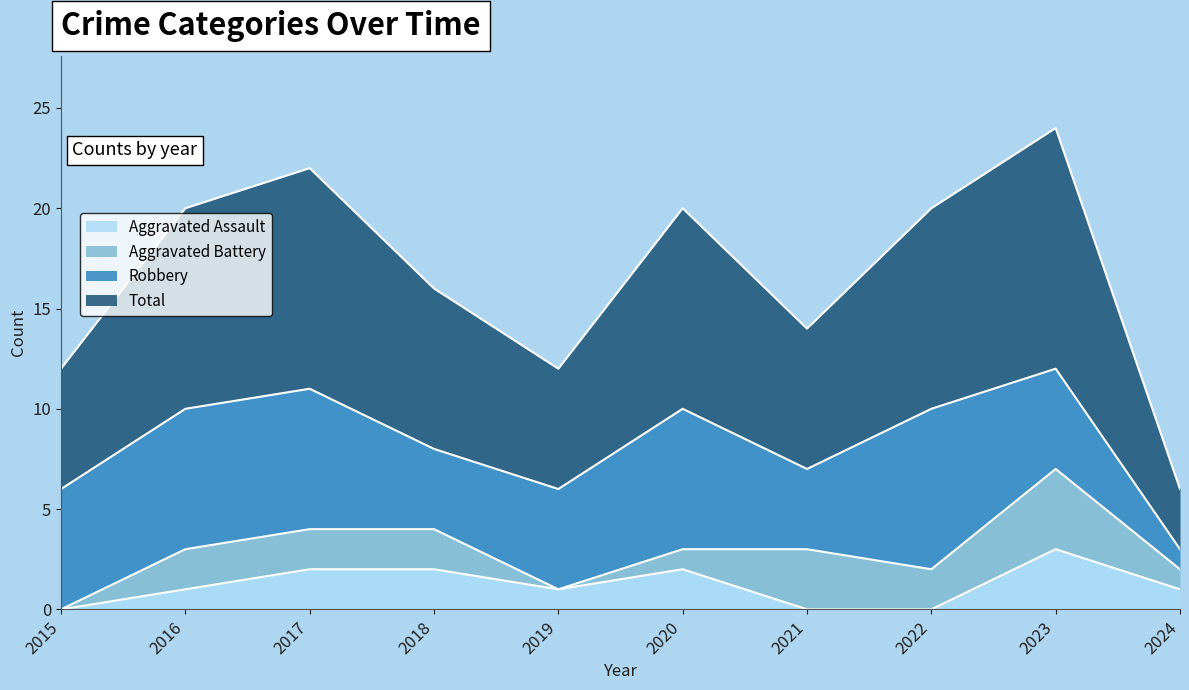

The value of Aggravated Assault at 2020 is 3. True or false?

False